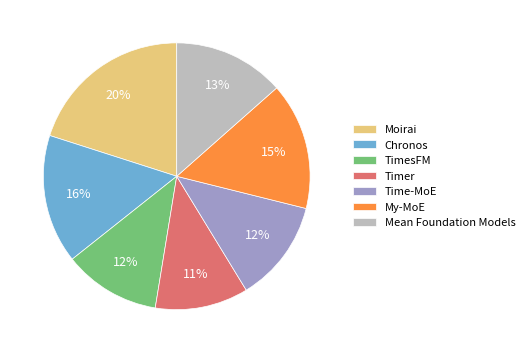

How many segments does this pie chart have?

7